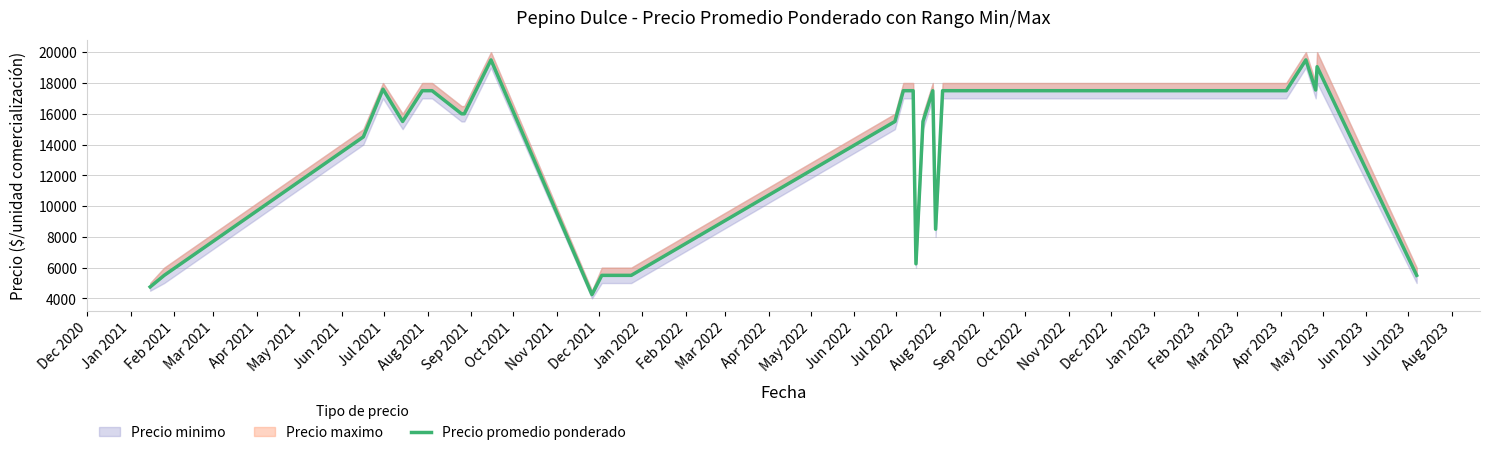

True or false: the data has more than 1 interior local peaks.

True